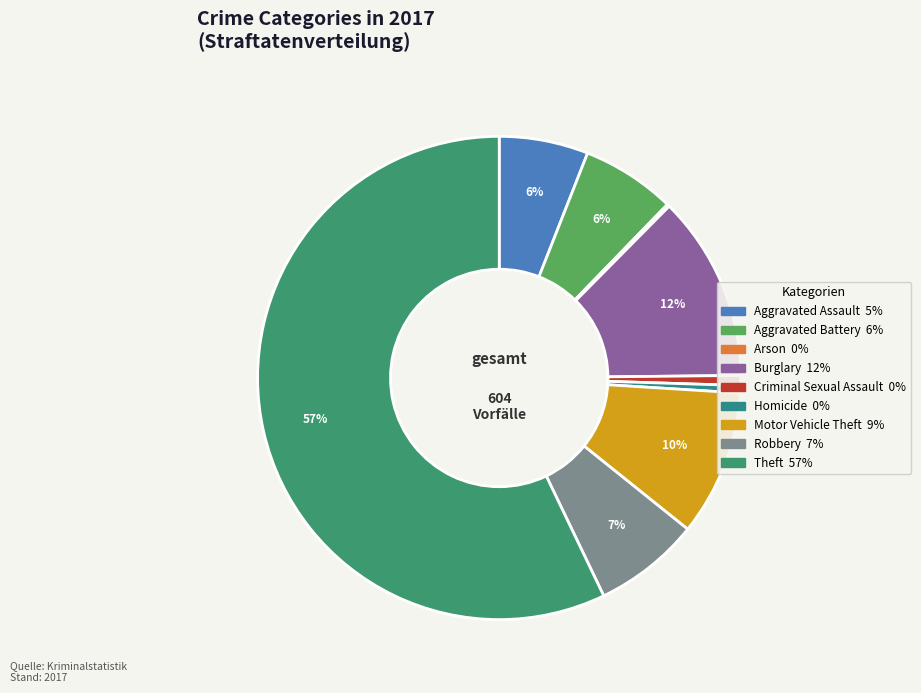

To the nearest percent, what is the average slice percentage?

11%